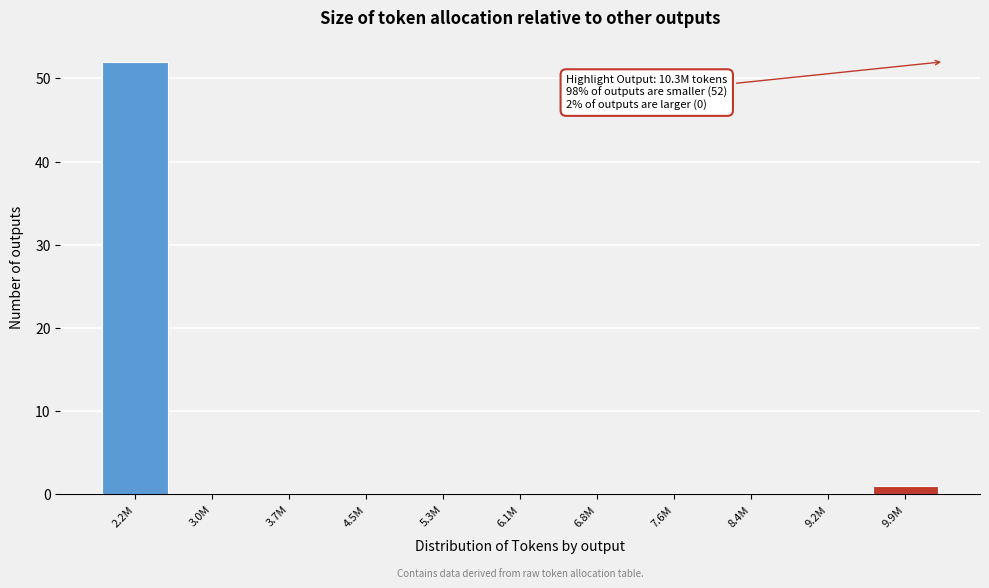

Reading left to right, extract all data points from this chart.

2.2M=52	3.0M=0	3.7M=0	4.5M=0	5.3M=0	6.1M=0	6.8M=0	7.6M=0	8.4M=0	9.2M=0	9.9M=1